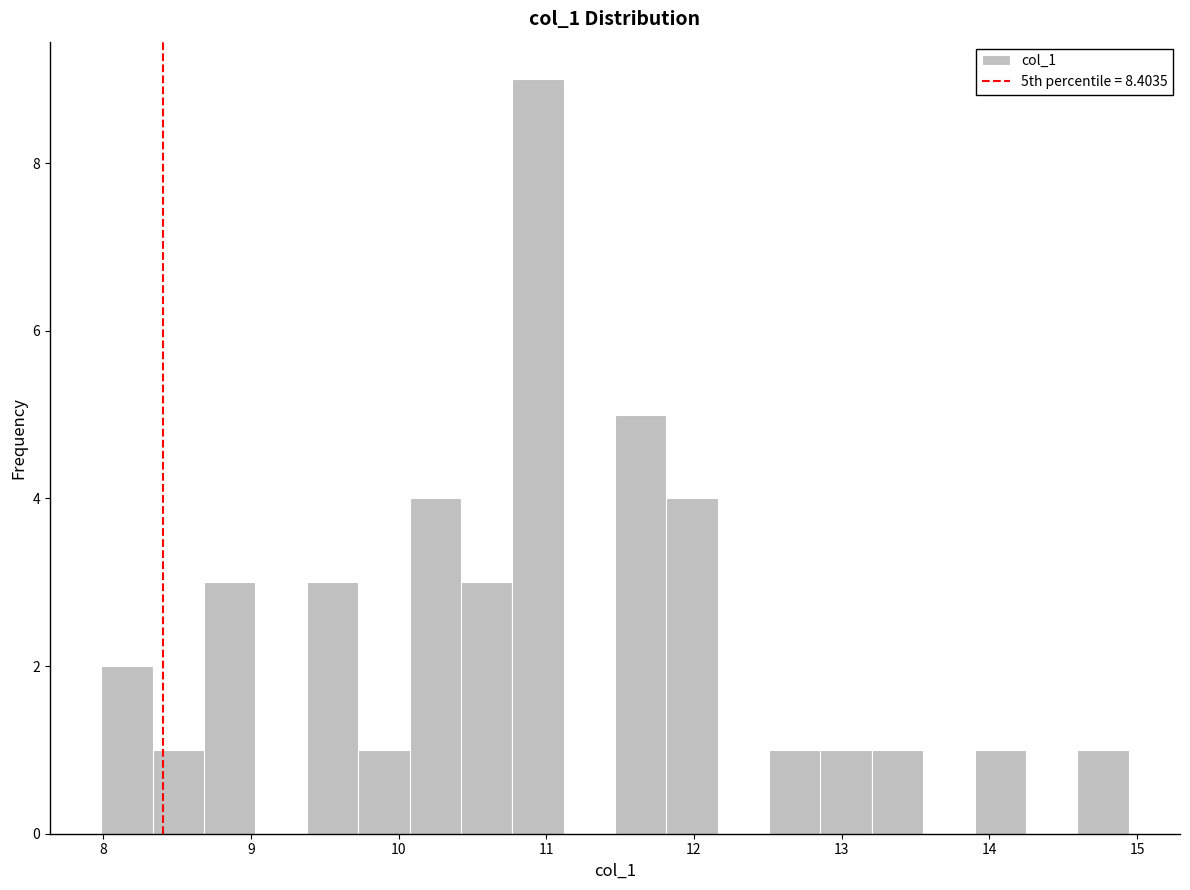

Around what value on the x-axis is the tallest bar? Give the approximate position of its centre, as read against the axis.

10.9